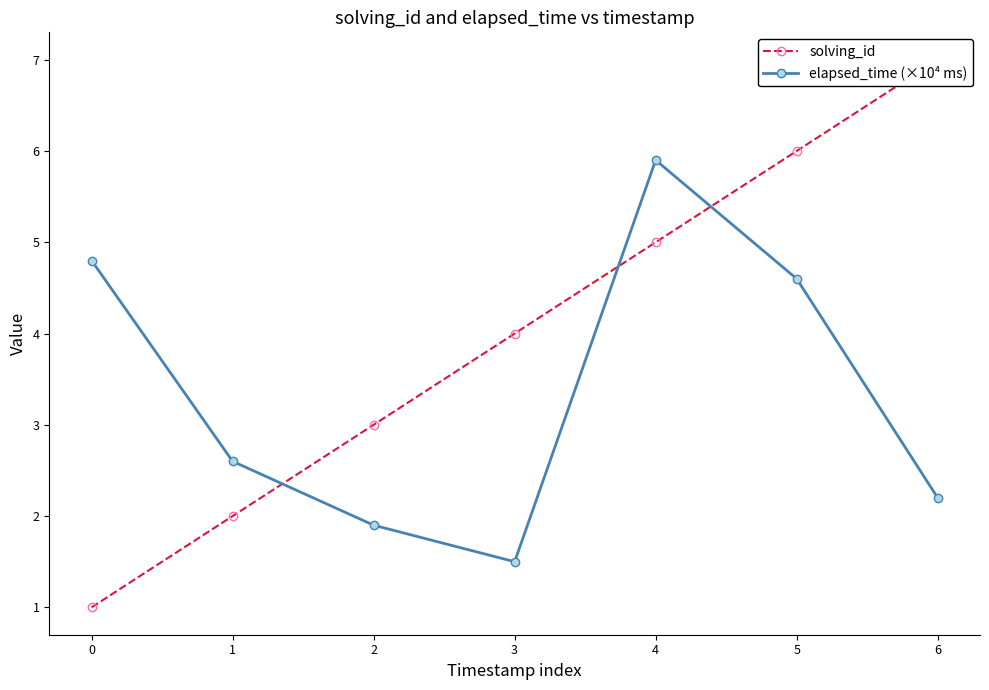

Which has a higher value, 1 or 3?

3